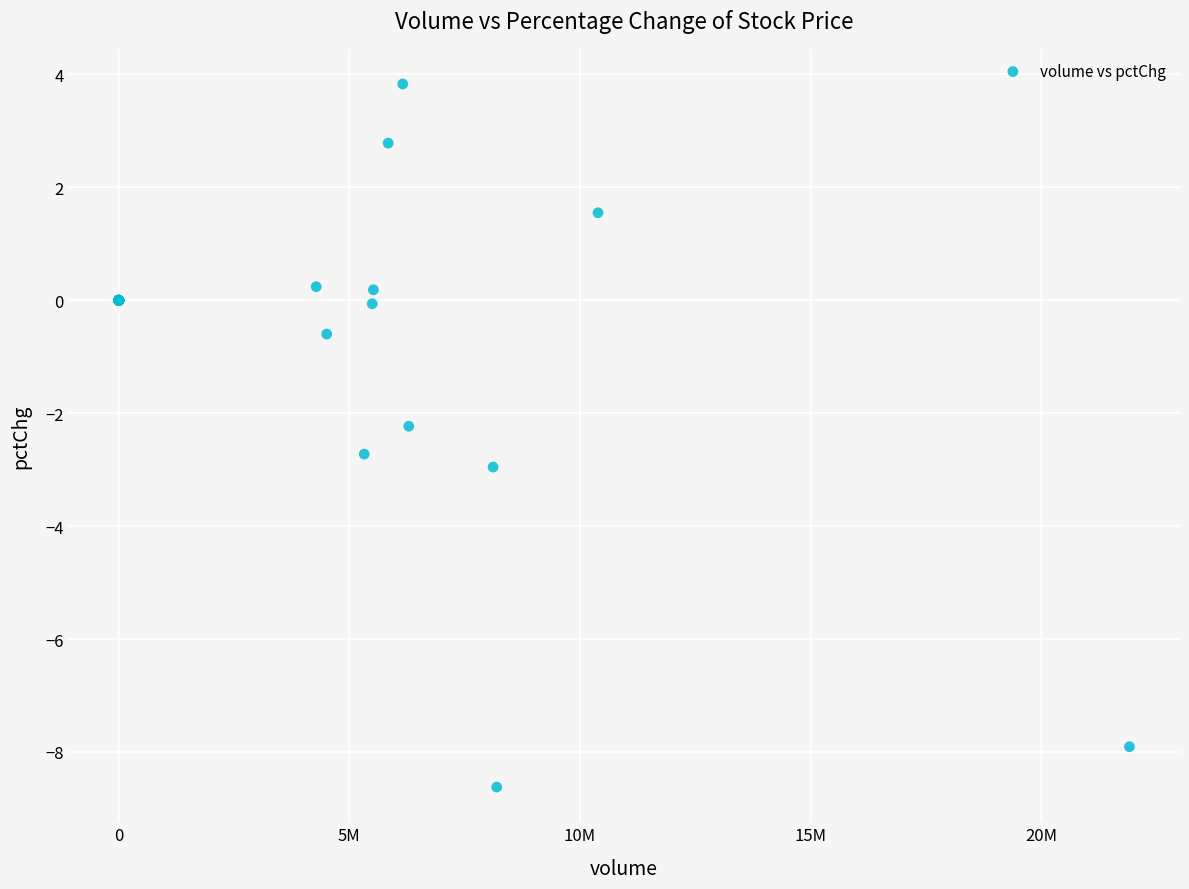

What Y value in the scatter plot is closest to -2?

-2.2